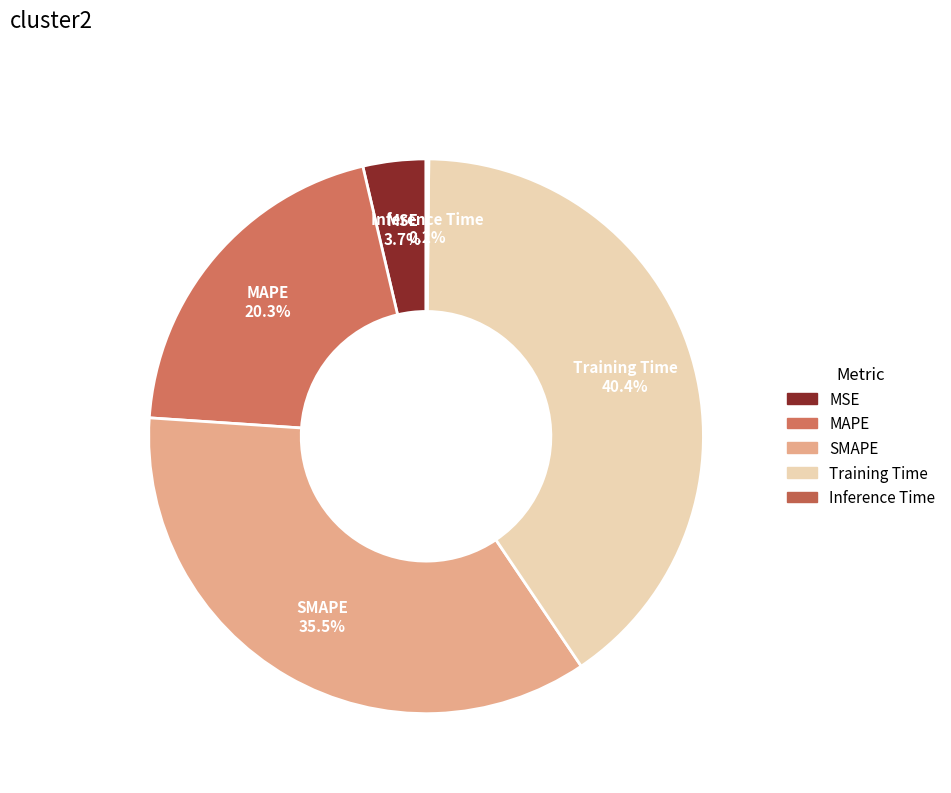

Which slice is the largest?

Training Time